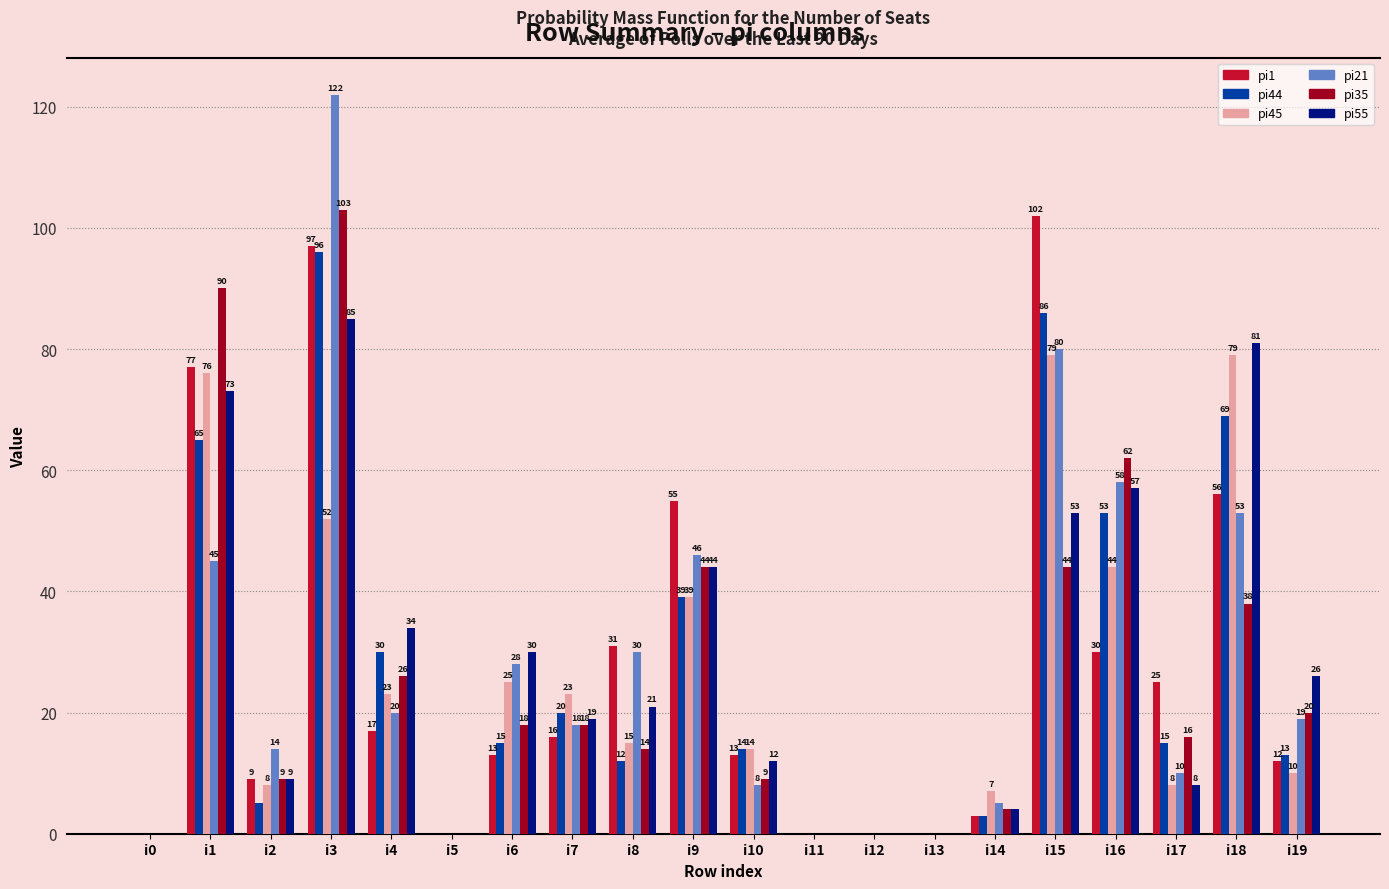

At which label is pi45 closest to 39?

i9